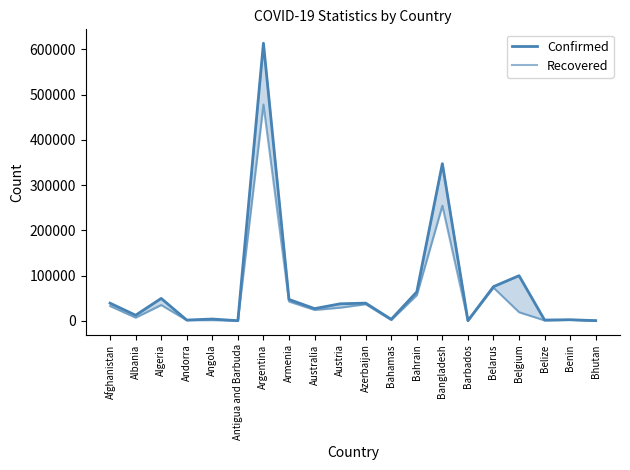

True or false: Recovered and Confirmed intersect in this chart.

False